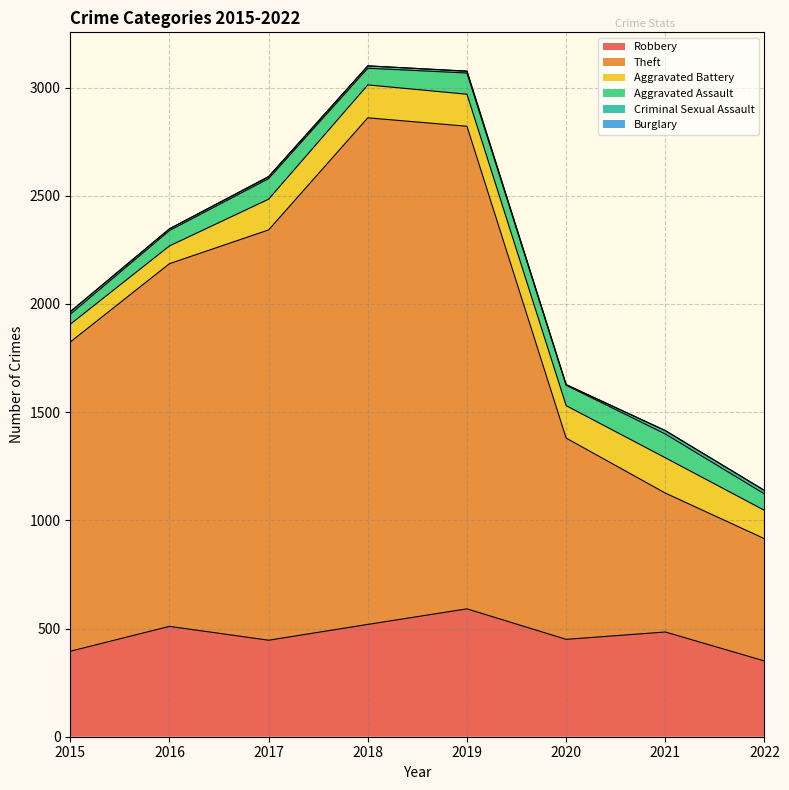

How many interior local valleys does the Burglary series have?

2